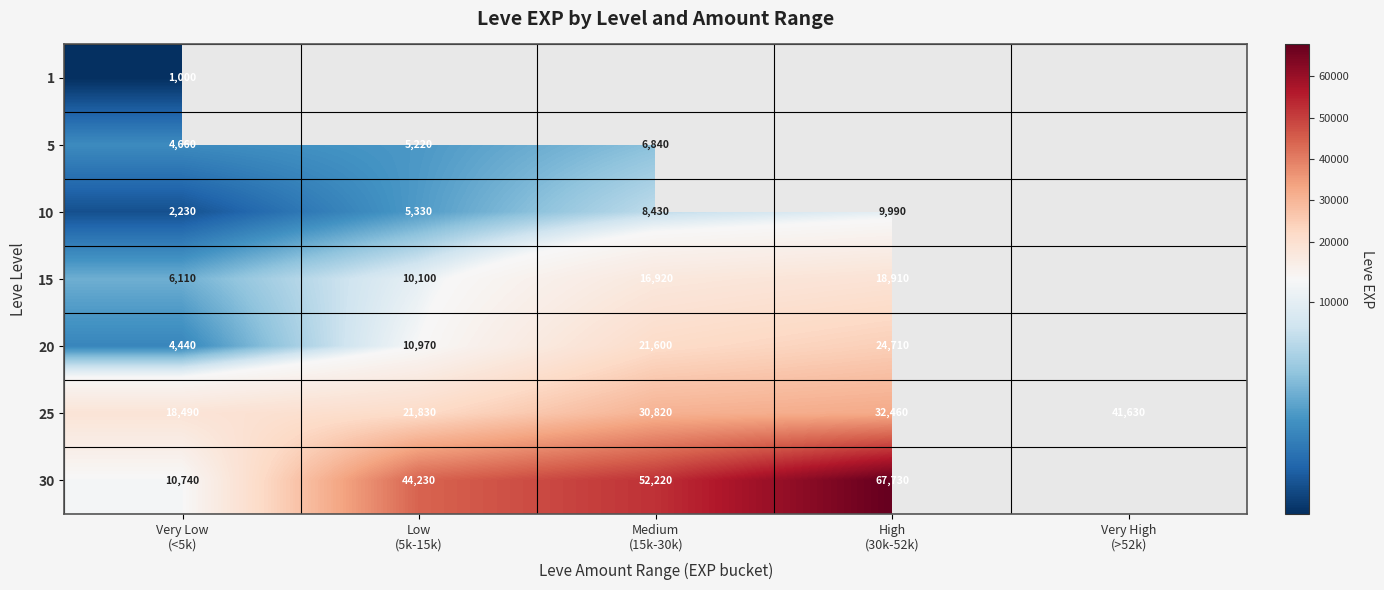

What is the sum of all 25 values?

145230